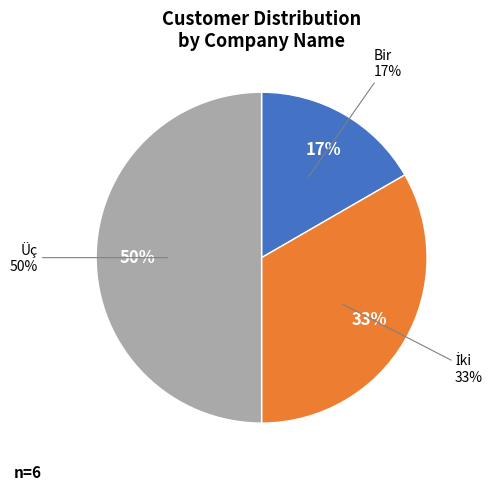

To the nearest percent, what percentage of the pie is İki?

33%